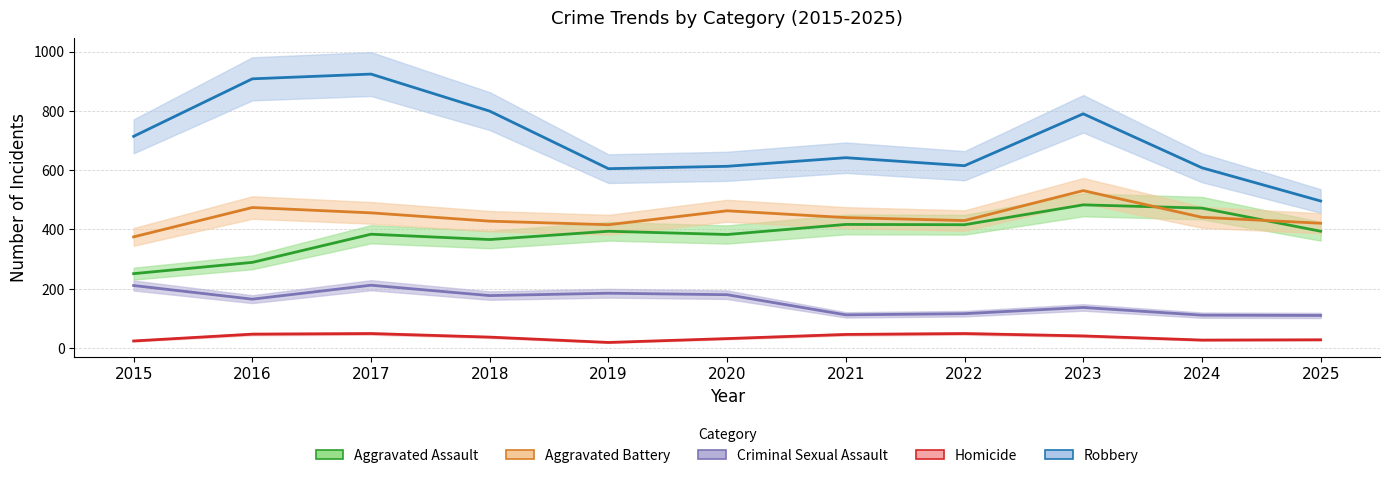

Reading left to right, list all the values displayed in this chart.

Aggravated Assault: 251	289	384	366	394	383	417	416	483	472	394
Aggravated Battery: 375	474	456	428	416	463	440	430	531	441	421
Criminal Sexual Assault: 211	165	212	177	185	180	112	116	137	111	110
Homicide: 24	47	49	37	19	32	46	49	41	27	28
Robbery: 714	908	924	799	605	613	642	615	790	608	496